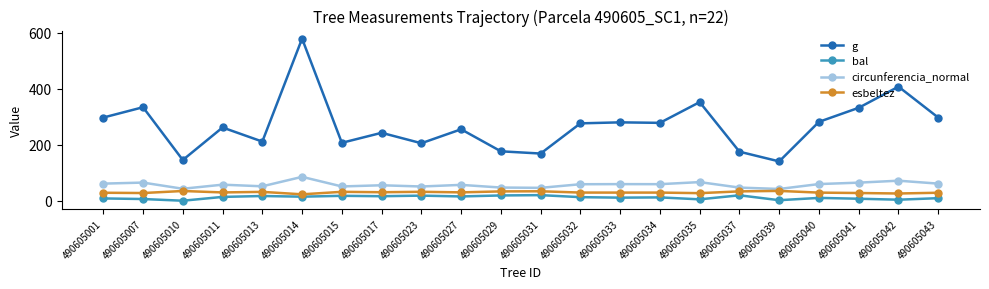

The value of g at 490605032 is 276.5. True or false?

True